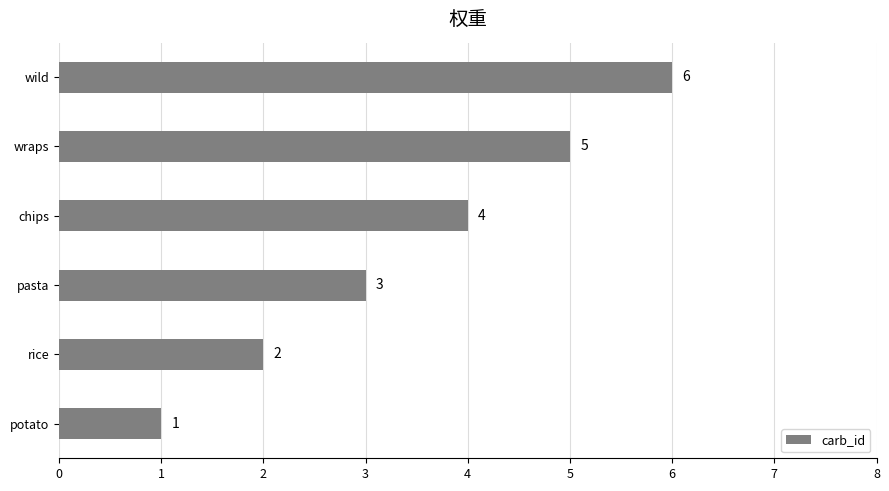

Is it true that the value at potato is 1?

True